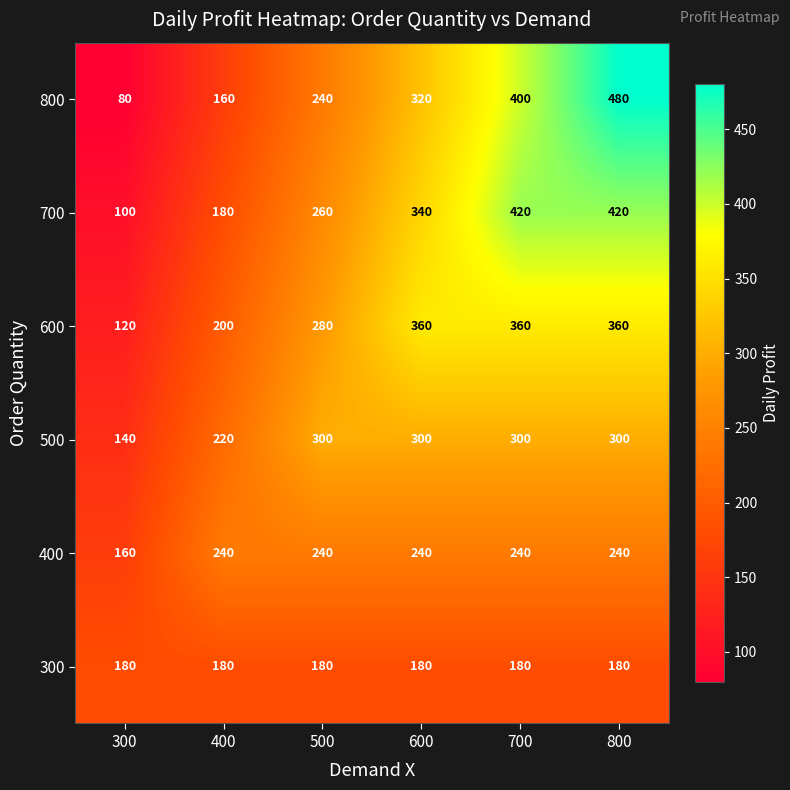

Which series has the largest total across all categories?

700